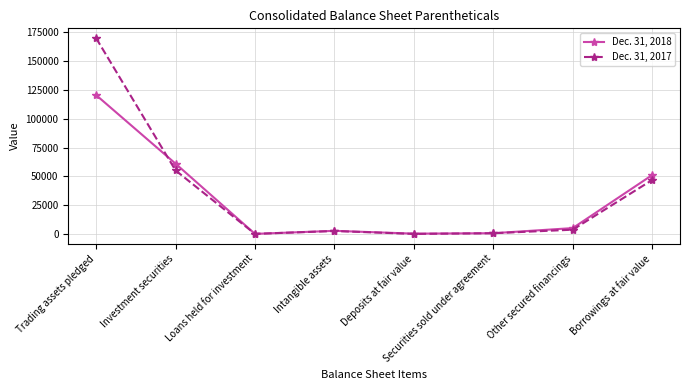

How many values in the Dec. 31, 2018 series are below 5245?

4